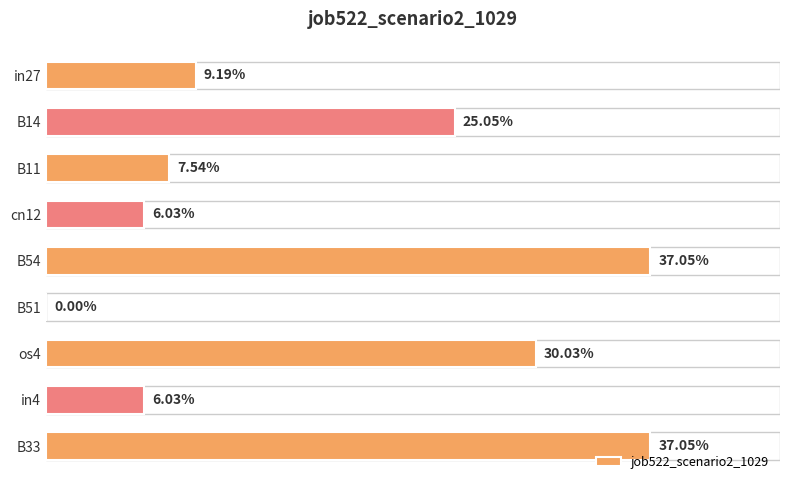

Does the chart contain stacked bars?

No